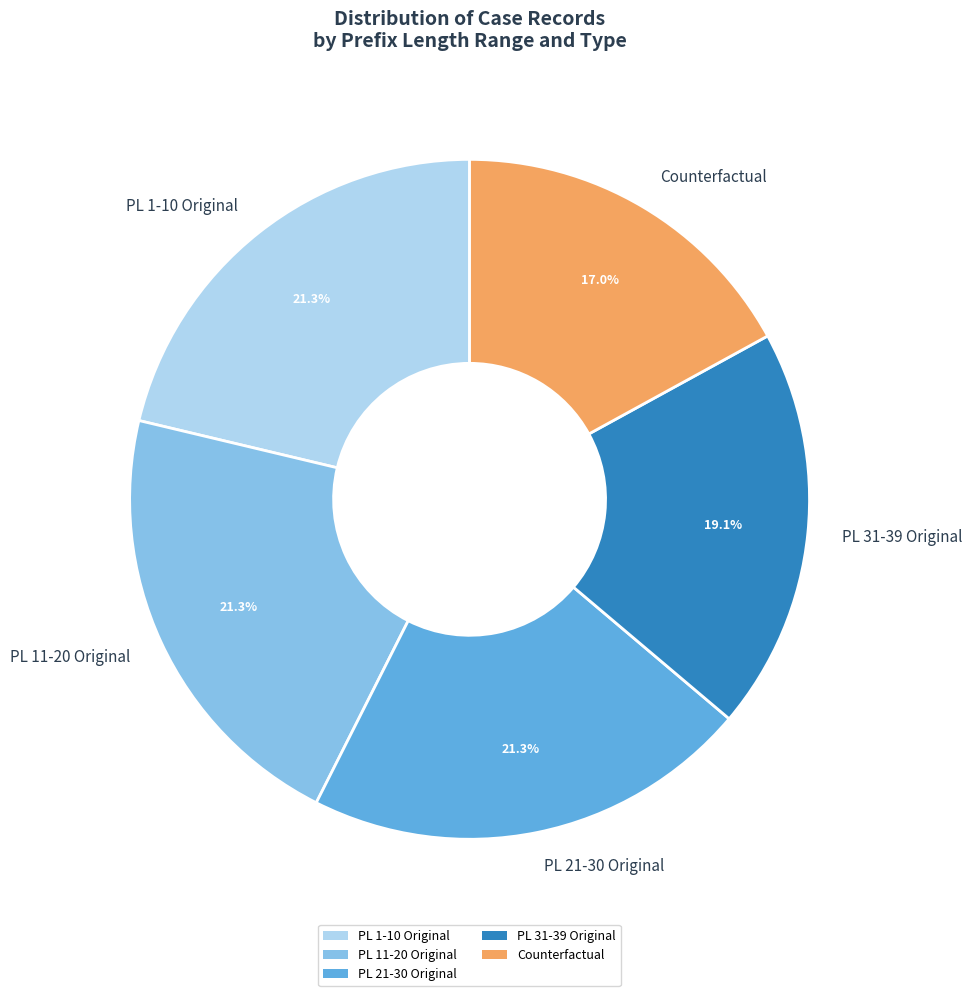

To the nearest percent, what is the difference between the largest and smallest slice percentages?

4%